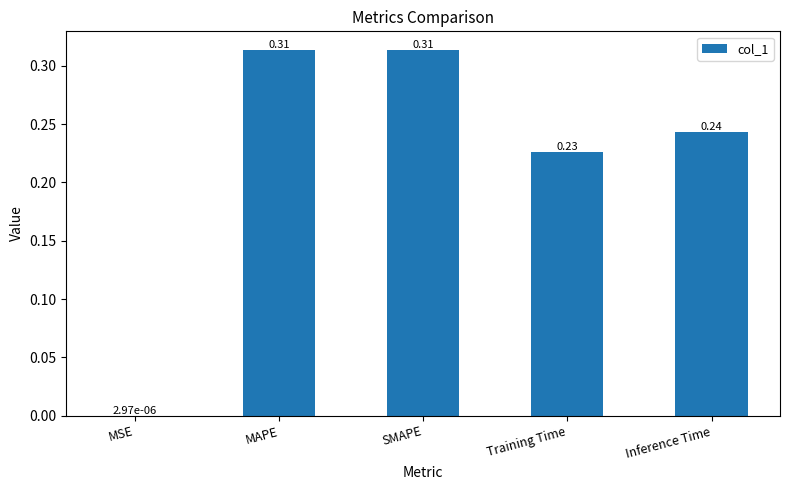

Is it true that the value at SMAPE is 0.5?

False